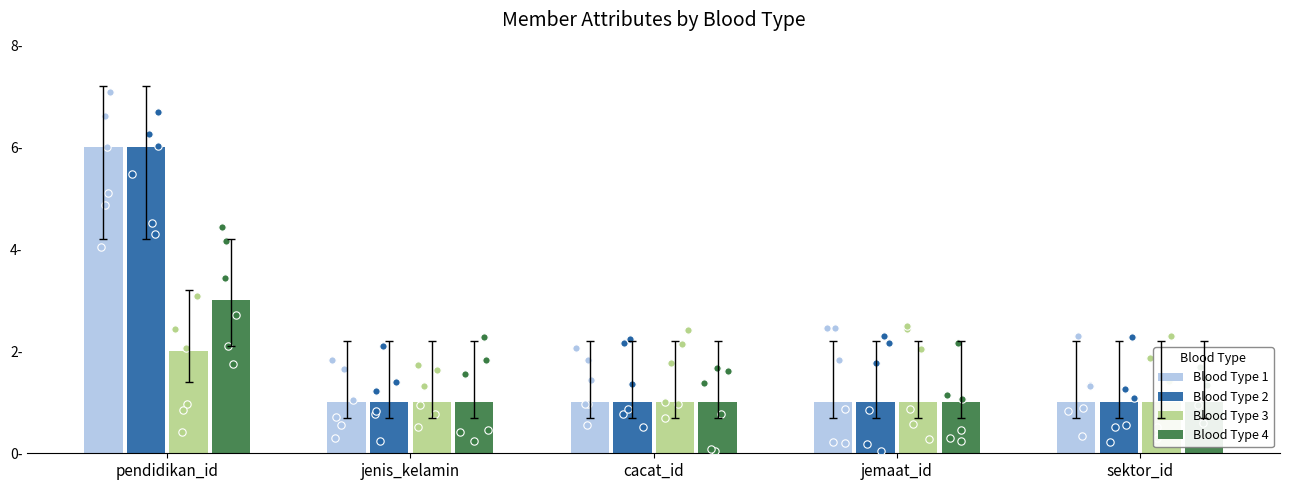

Which series has the largest total across all categories?

Blood Type 1